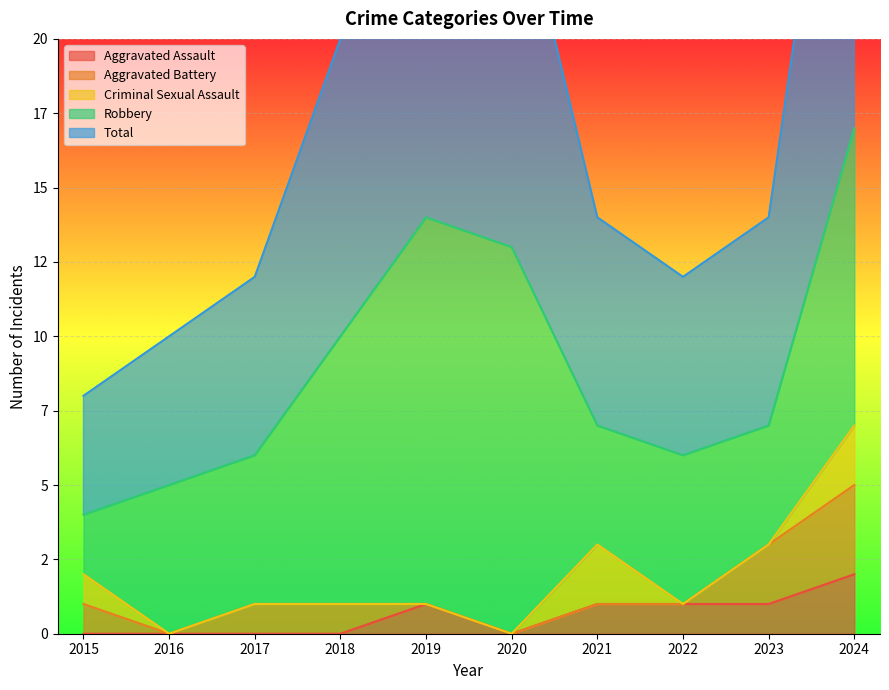

How many data points does each series have?

10